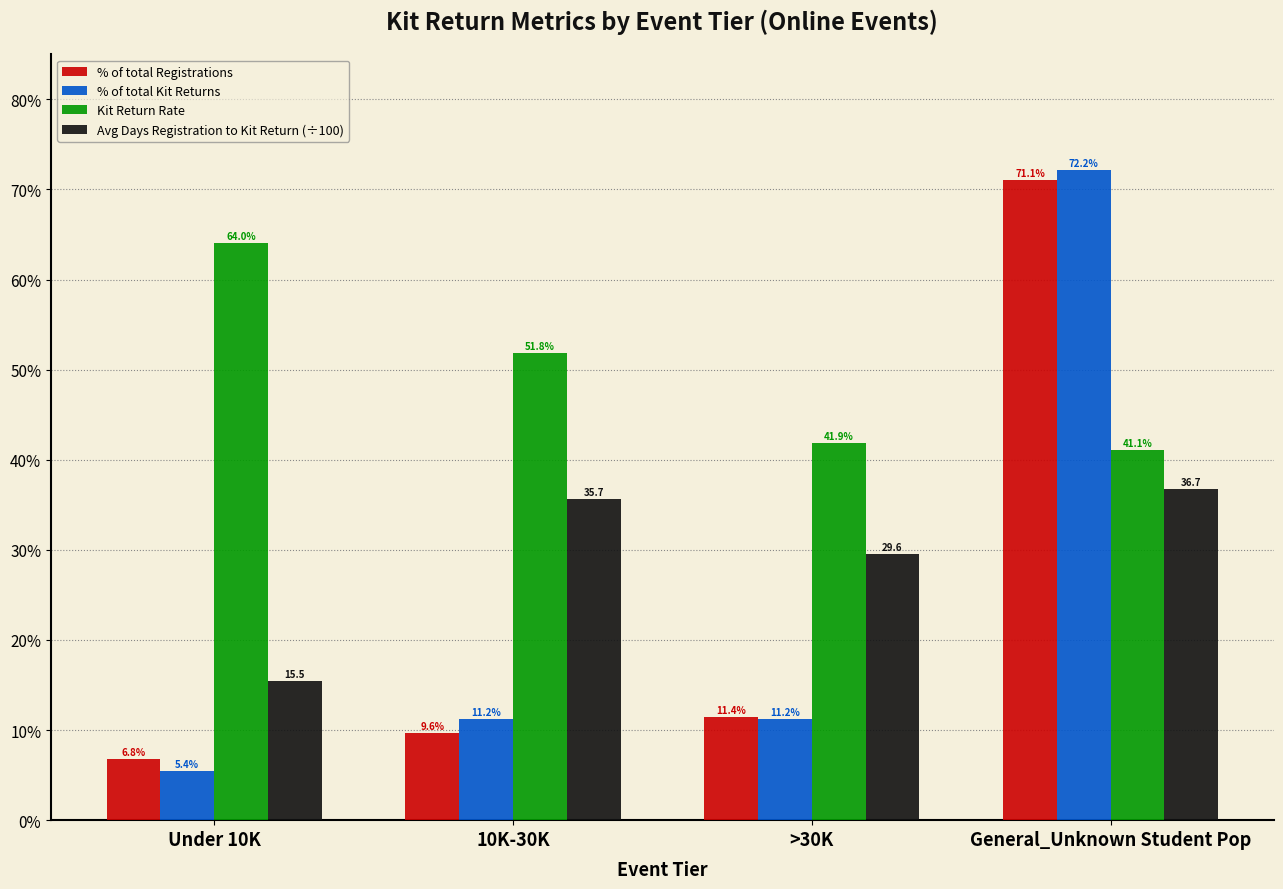

Reading left to right, what are all the values shown in this chart?

% of total Registrations: 0.1	0.1	0.1	0.7
% of total Kit Returns: 0.1	0.1	0.1	0.7
Kit Return Rate: 0.6	0.5	0.4	0.4
Avg Days Registration to Kit Return (÷100): 0.2	0.4	0.3	0.4